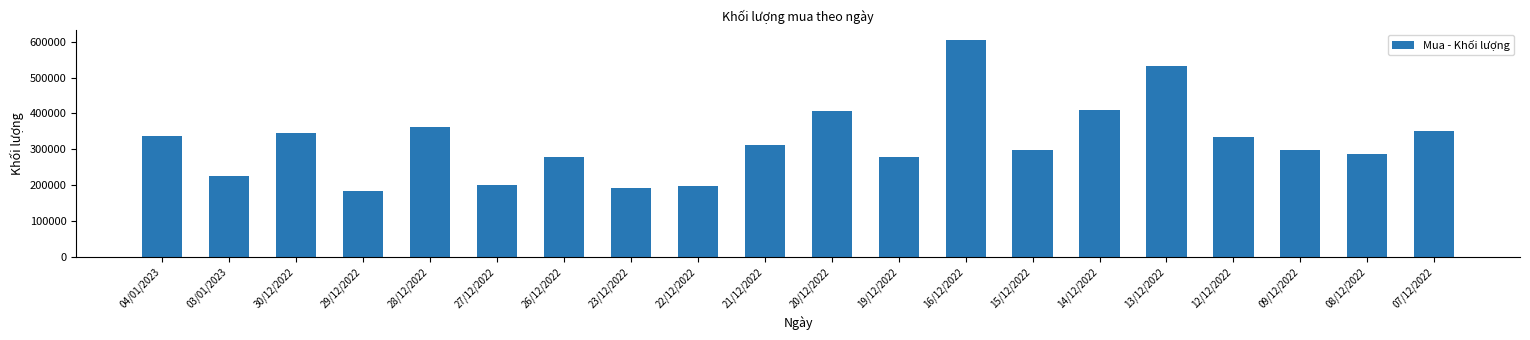

Are the bars horizontal?

No